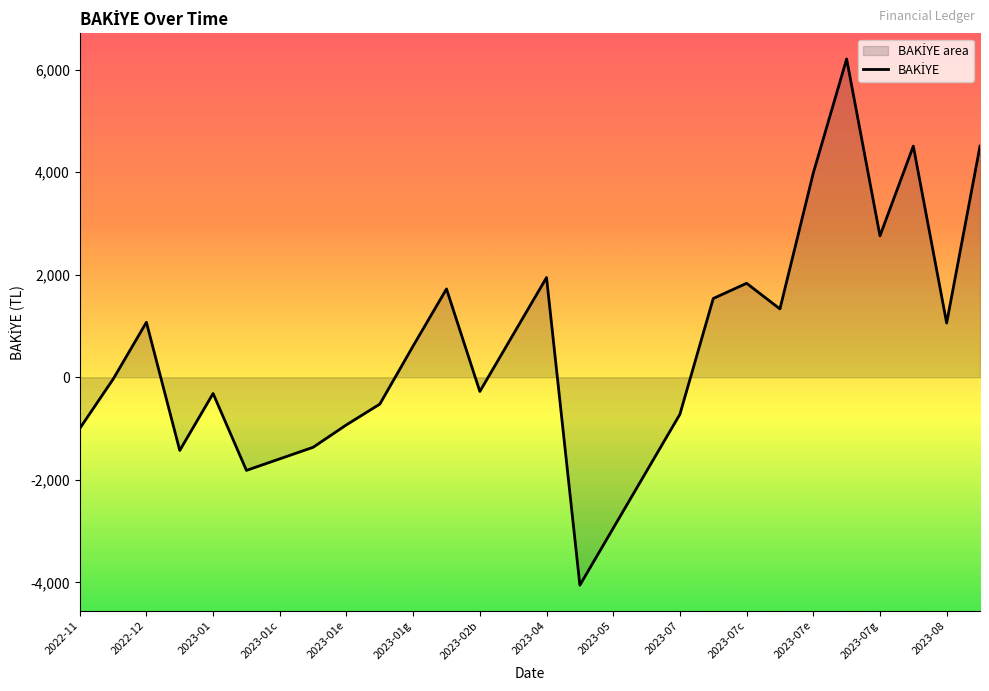

What is the maximum value shown in the chart?

6208.0